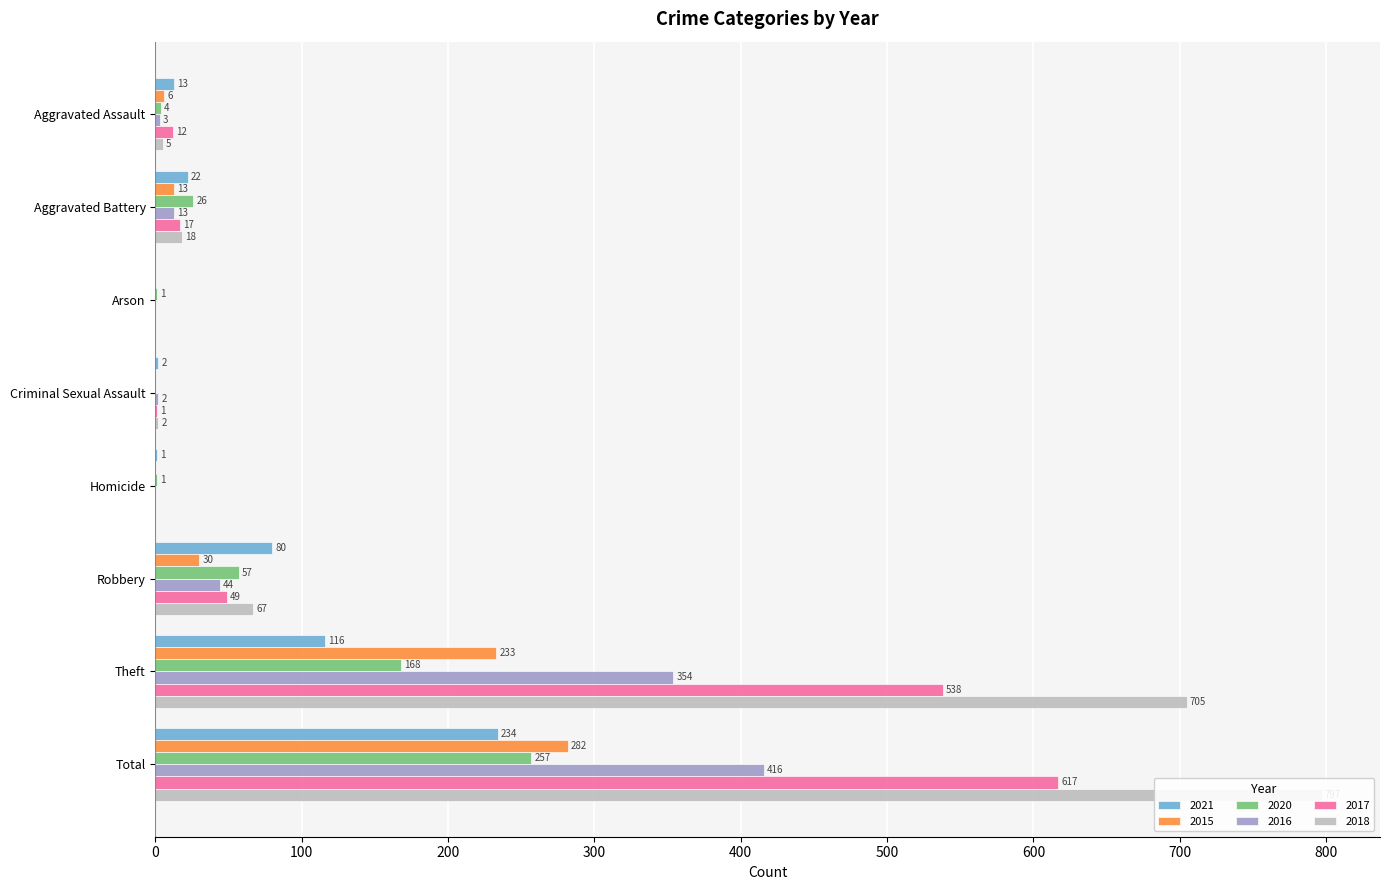

What is the approximate value of 2020 at Theft?

168